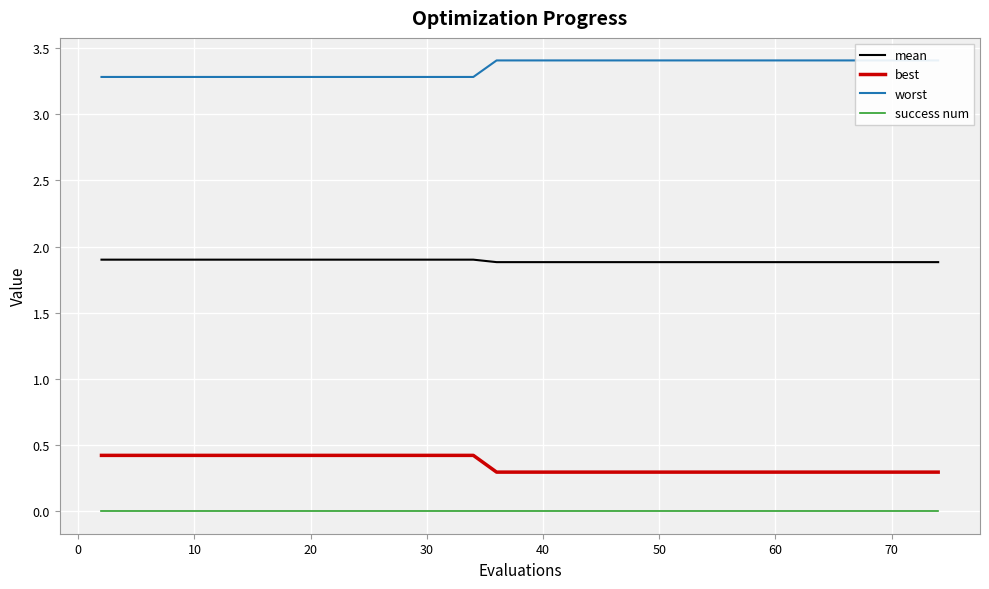

True or false: success num and mean intersect in this chart.

False